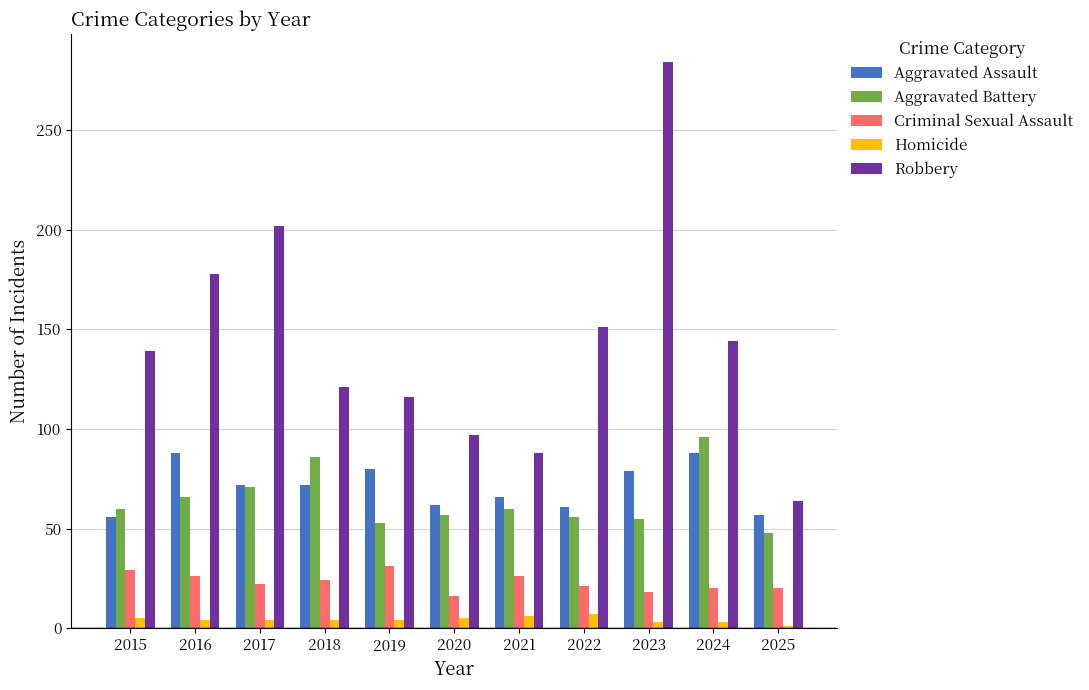

Which series has the widest spread of values?

Robbery